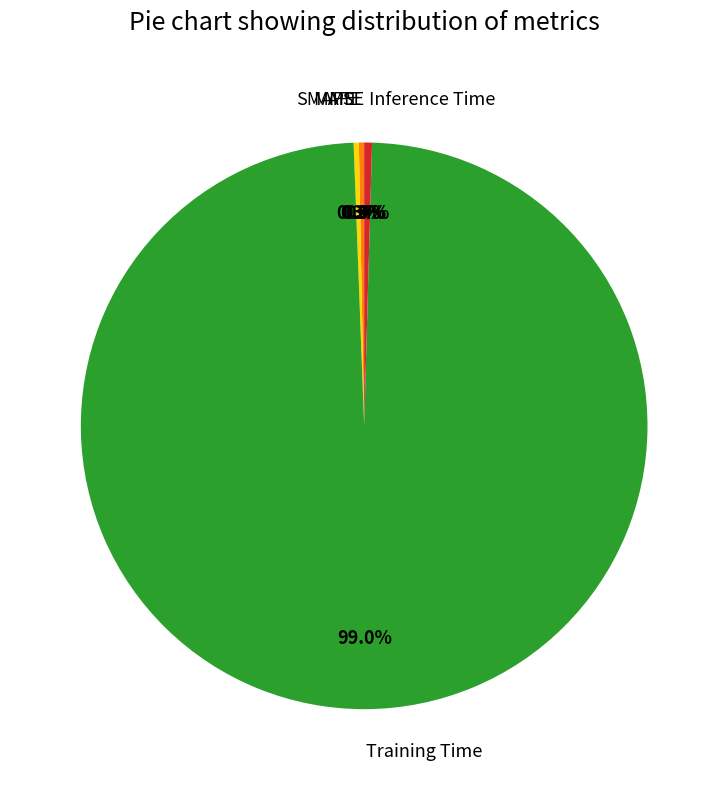

How much of the chart is everything except Inference Time?

99.6%